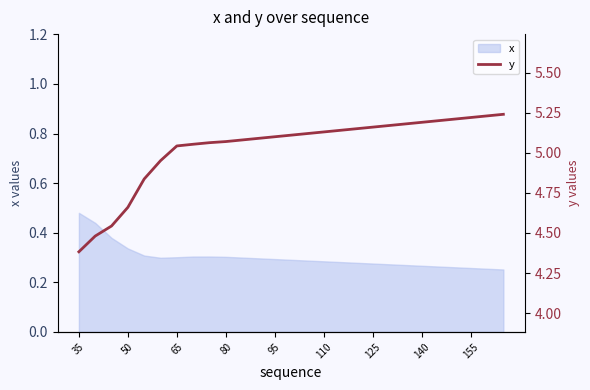

What is the value of the 25th point from the left?

5.2